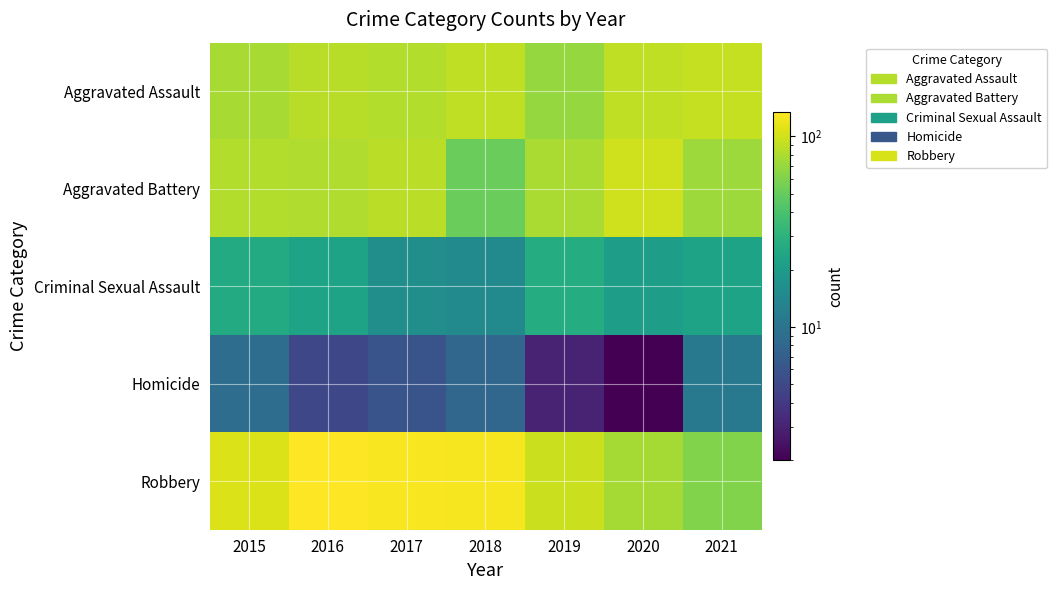

What is the spread (max minus min) of values at 2019?

92